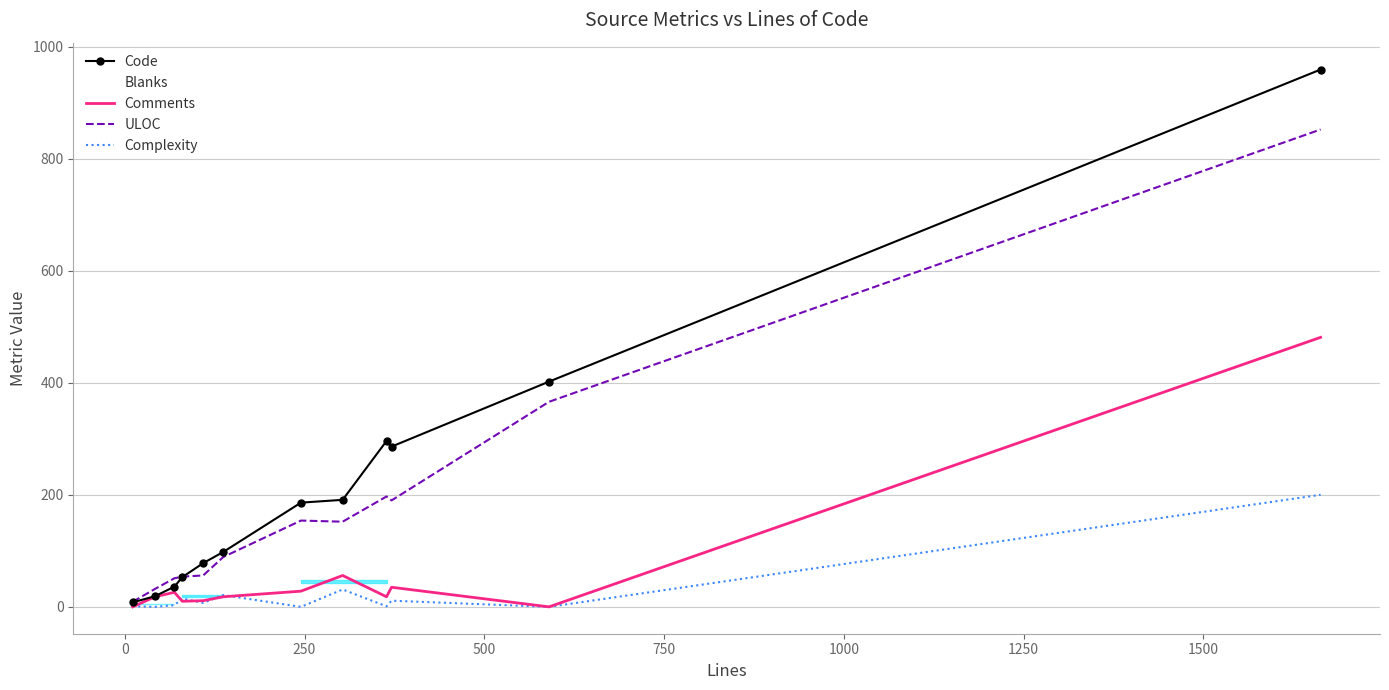

True or false: Blanks has more than 1 interior local peaks.

False